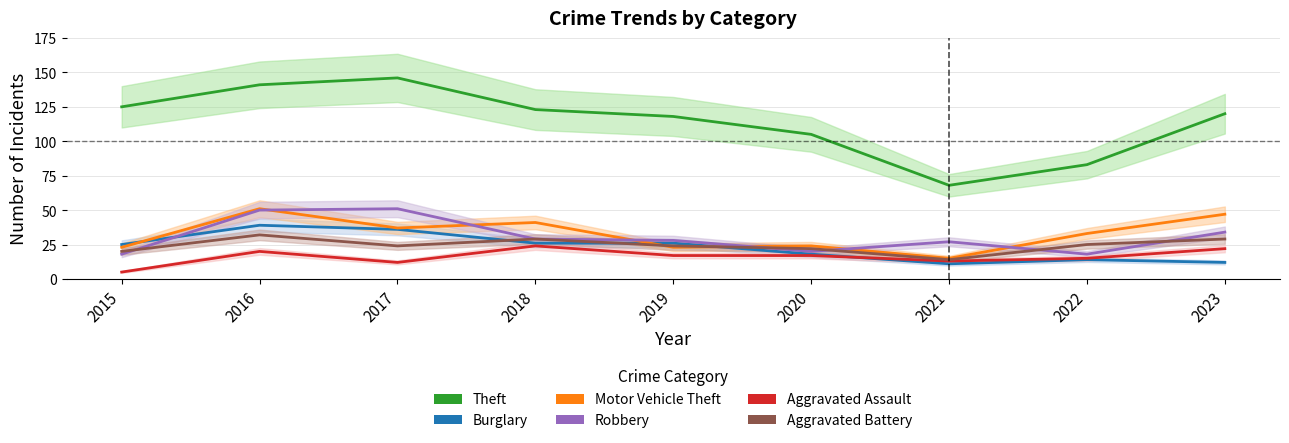

How many values in the Robbery series are below 28?

4